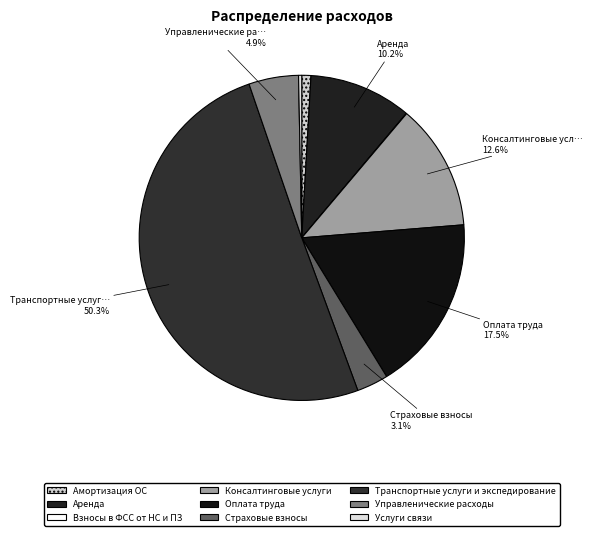

What is the largest slice in the pie chart?

Транспортные услуги и экспедирование